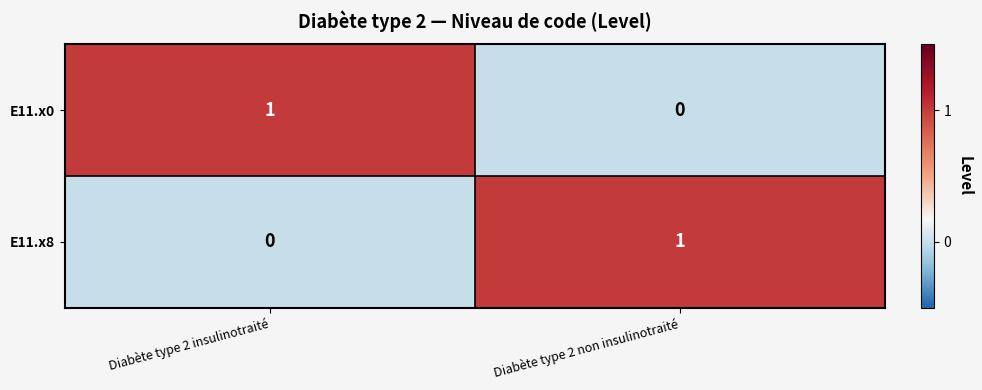

What is the greatest value displayed?

1